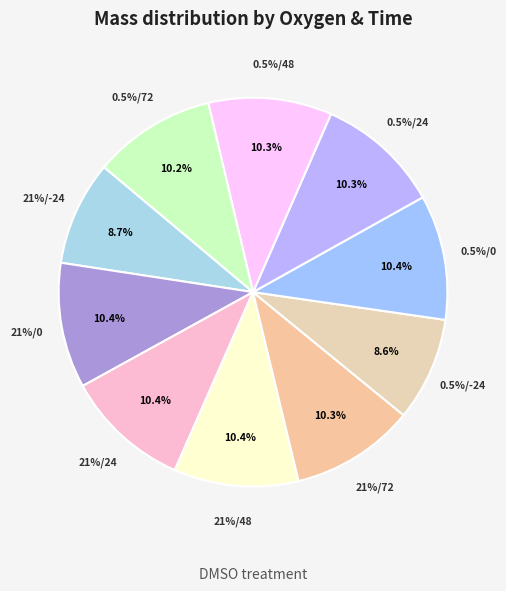

How many segments does this pie chart have?

10